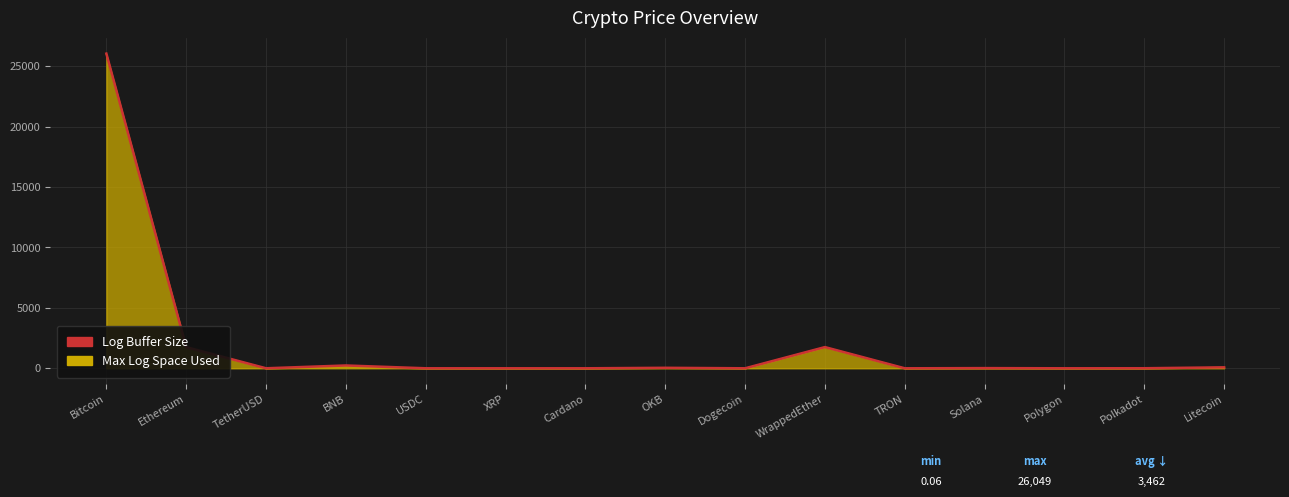

What is the highest value of the Max Log Space Used series?

25980.2